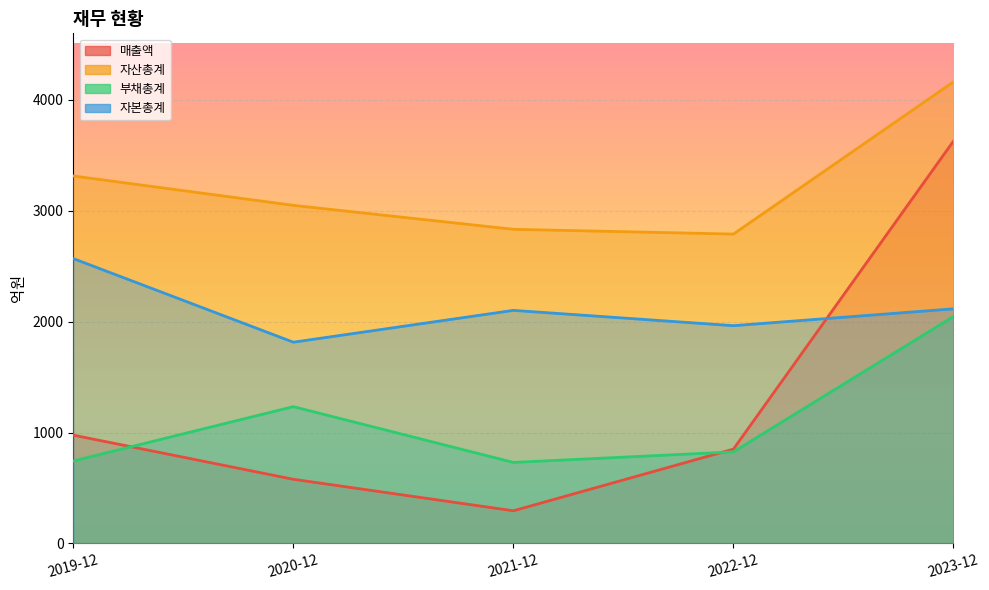

What is the difference between the 자산총계 values at 2021-12 and 2019-12?

481